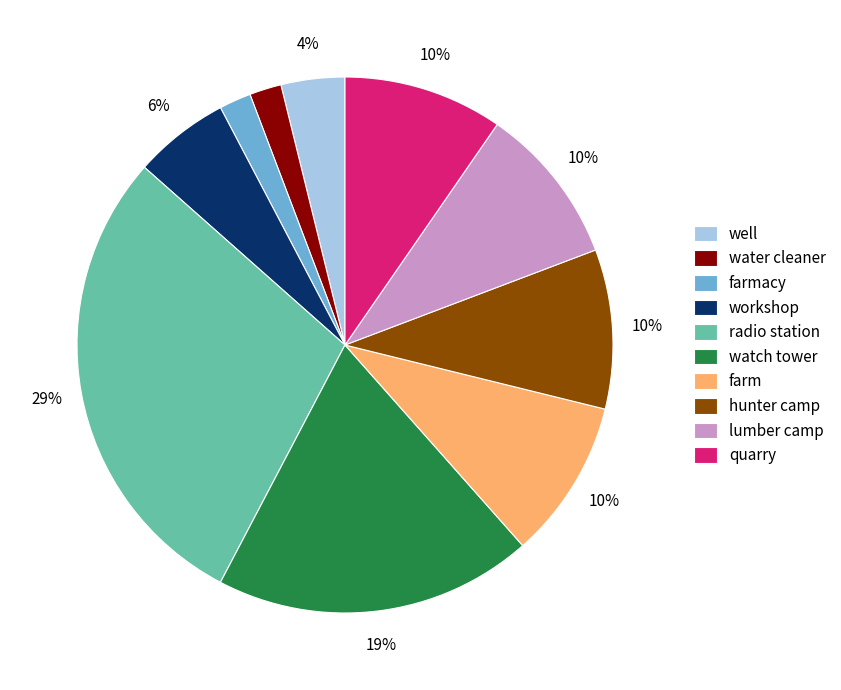

Combined, do radio station and water cleaner account for over 50%?

No